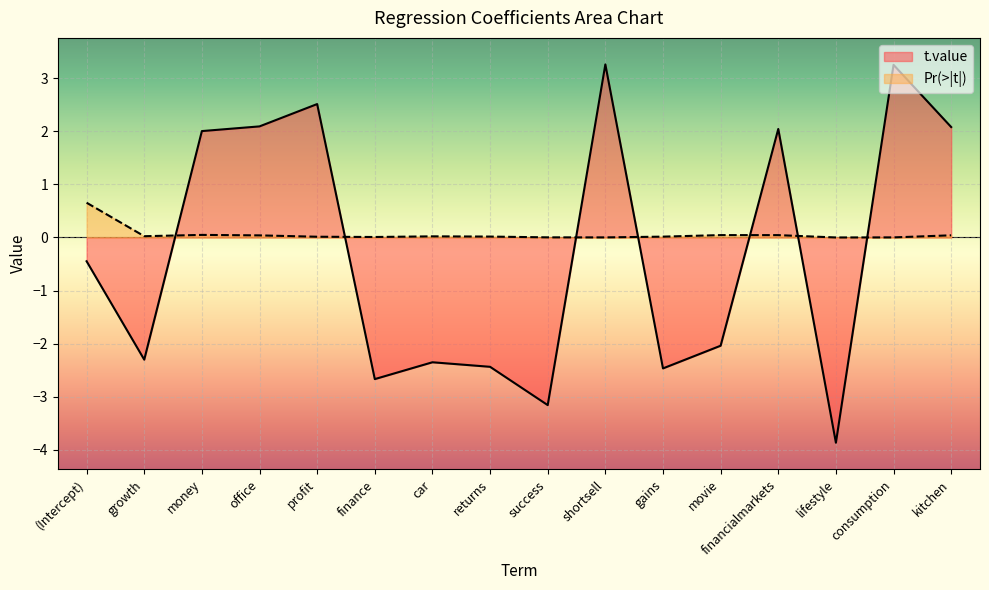

Between which two adjacent categories do t.value and Pr(>|t|) first intersect?

growth and money